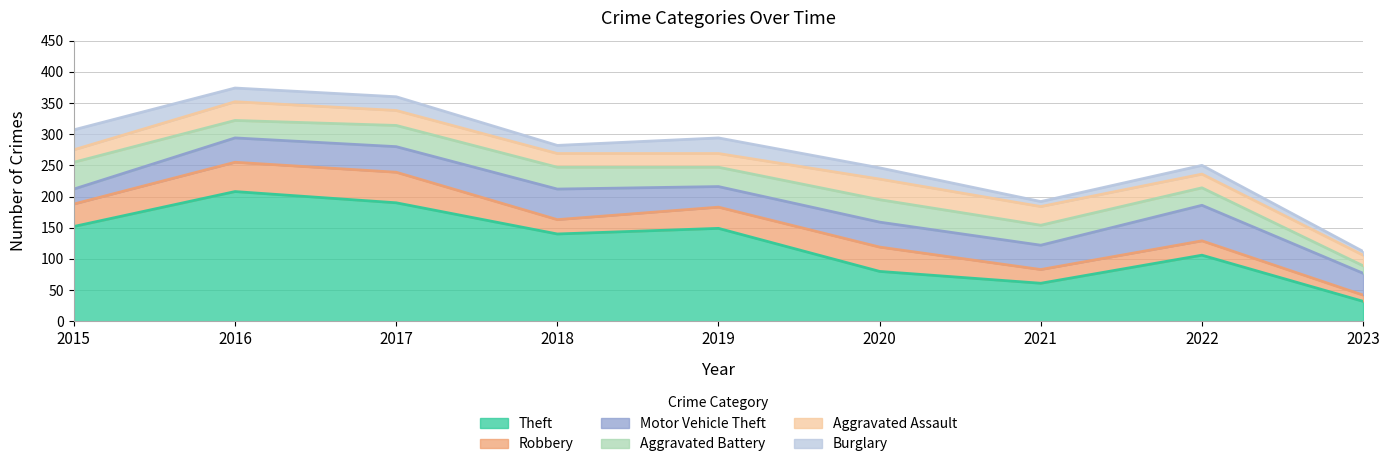

Reading left to right, list all the values displayed in this chart.

Theft: 2015=152	2016=208	2017=190	2018=140	2019=149	2020=80	2021=61	2022=106	2023=32
Robbery: 2015=36	2016=47	2017=49	2018=23	2019=34	2020=39	2021=22	2022=23	2023=10
Motor Vehicle Theft: 2015=24	2016=39	2017=41	2018=49	2019=33	2020=40	2021=39	2022=57	2023=35
Aggravated Battery: 2015=43	2016=28	2017=34	2018=35	2019=31	2020=36	2021=32	2022=28	2023=12
Aggravated Assault: 2015=20	2016=30	2017=24	2018=22	2019=22	2020=33	2021=30	2022=22	2023=17
Burglary: 2015=32	2016=22	2017=22	2018=13	2019=25	2020=18	2021=8	2022=14	2023=6